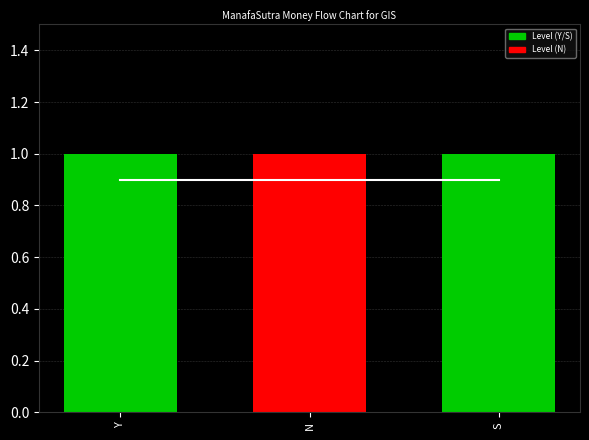

What is the total value across all series at Y?

1.9